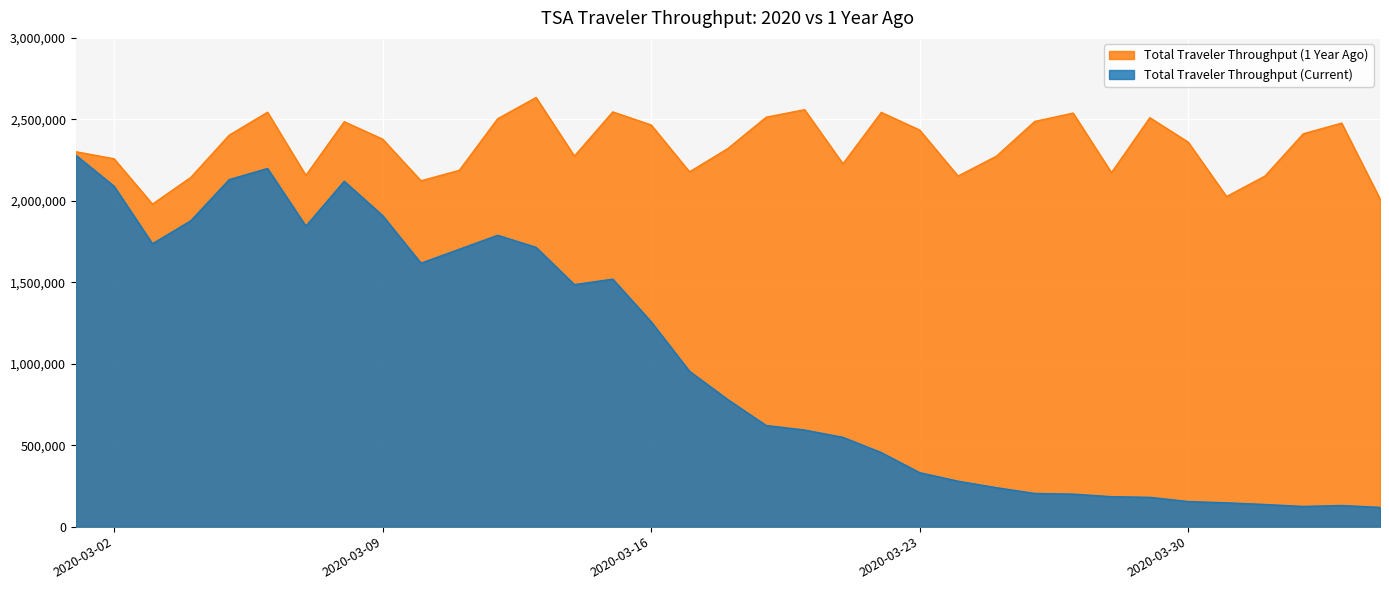

Reading left to right, list all the values displayed in this chart.

Total Traveler Throughput (Current): 2280522	2089641	1736393	1877401	2130015	2198517	1844811	2119867	1909363	1617220	1702686	1788456	1714372	1485553	1519192	1257823	953699	779631	620883	593167	548132	454516	331431	279018	239234	203858	199644	184027	180002	154080	146348	136023	124021	129763	118302
Total Traveler Throughput (1 Year Ago): 2301439	2257920	1979558	2143619	2402692	2543689	2156262	2485430	2378673	2122898	2187298	2503924	2634215	2274658	2545742	2465709	2177929	2320885	2513231	2559307	2227181	2542643	2434370	2151913	2273811	2487162	2538384	2172920	2510294	2360053	2026256	2151626	2411500	2476884	2011715